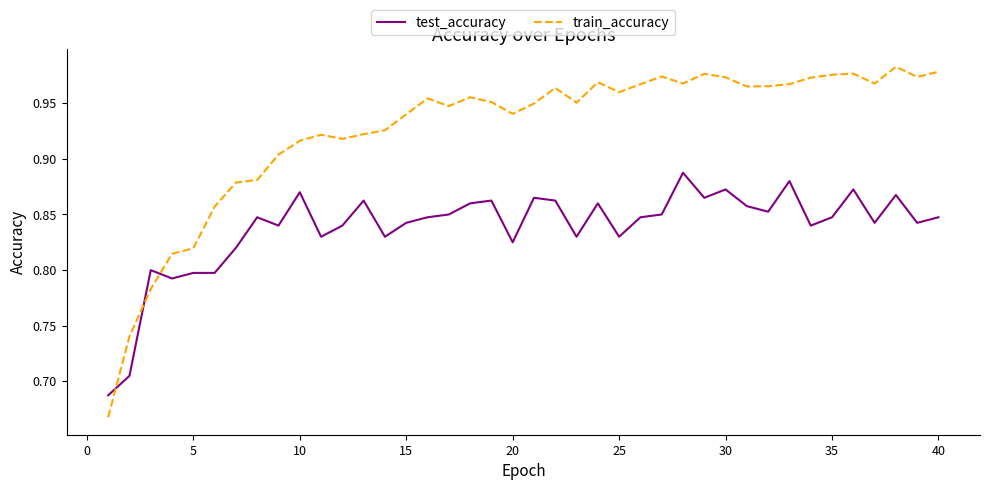

List the series in order of their overall mean, lowest first.

test_accuracy, train_accuracy